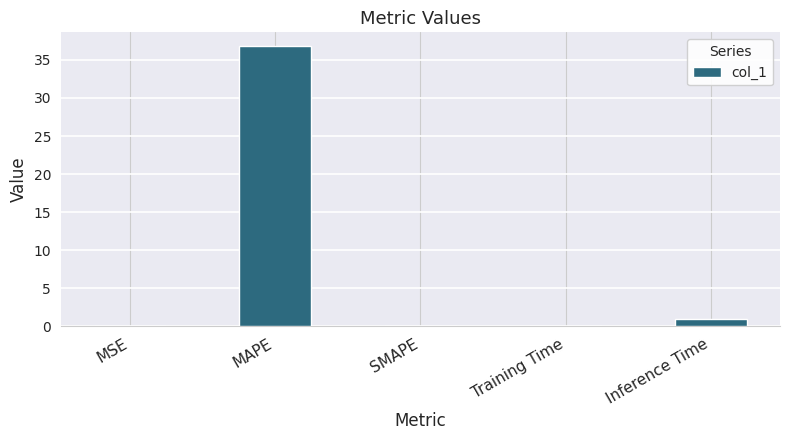

The chart shows a value of 0.0 at MSE. True or false?

True